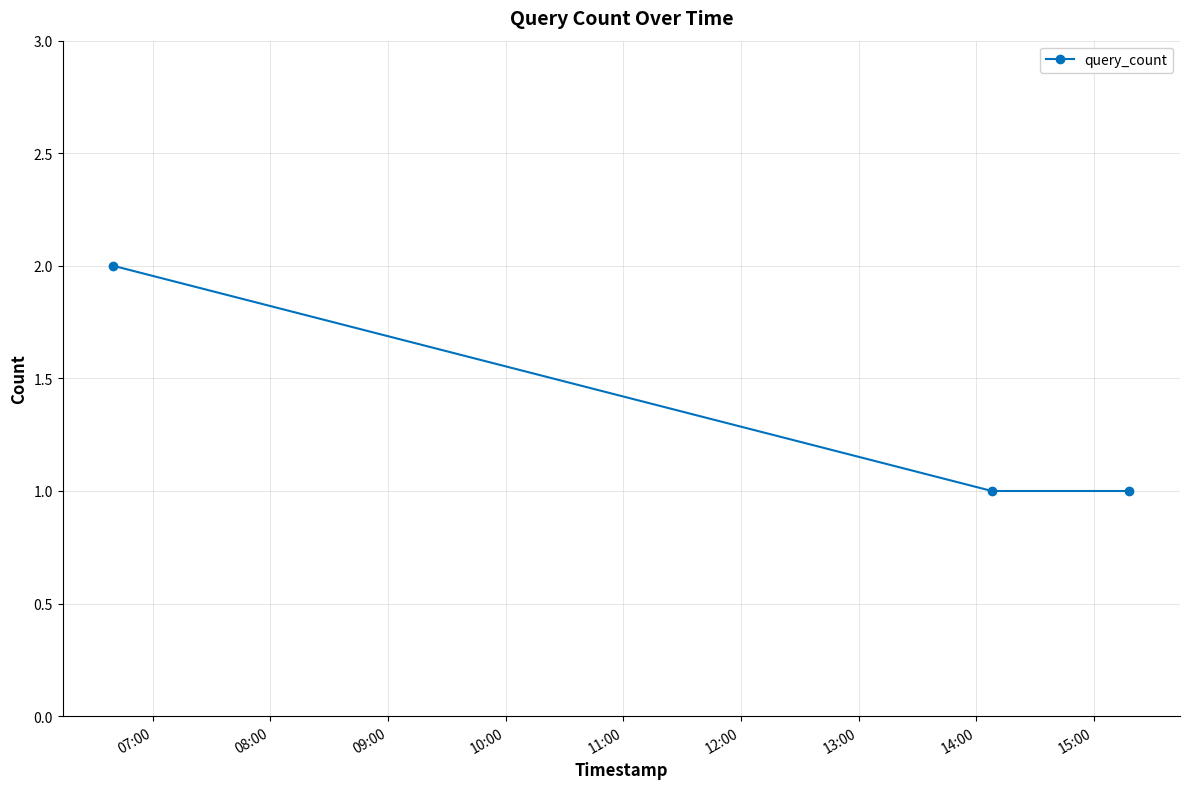

What is the sum of all values?

4